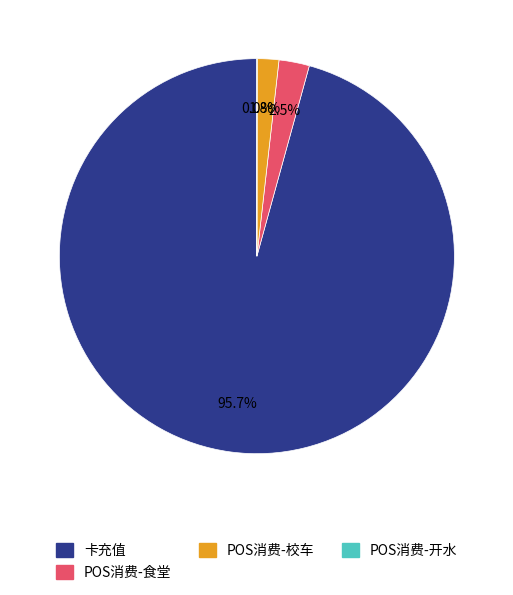

What percentage is NOT represented by POS消费-食堂?

97.5%